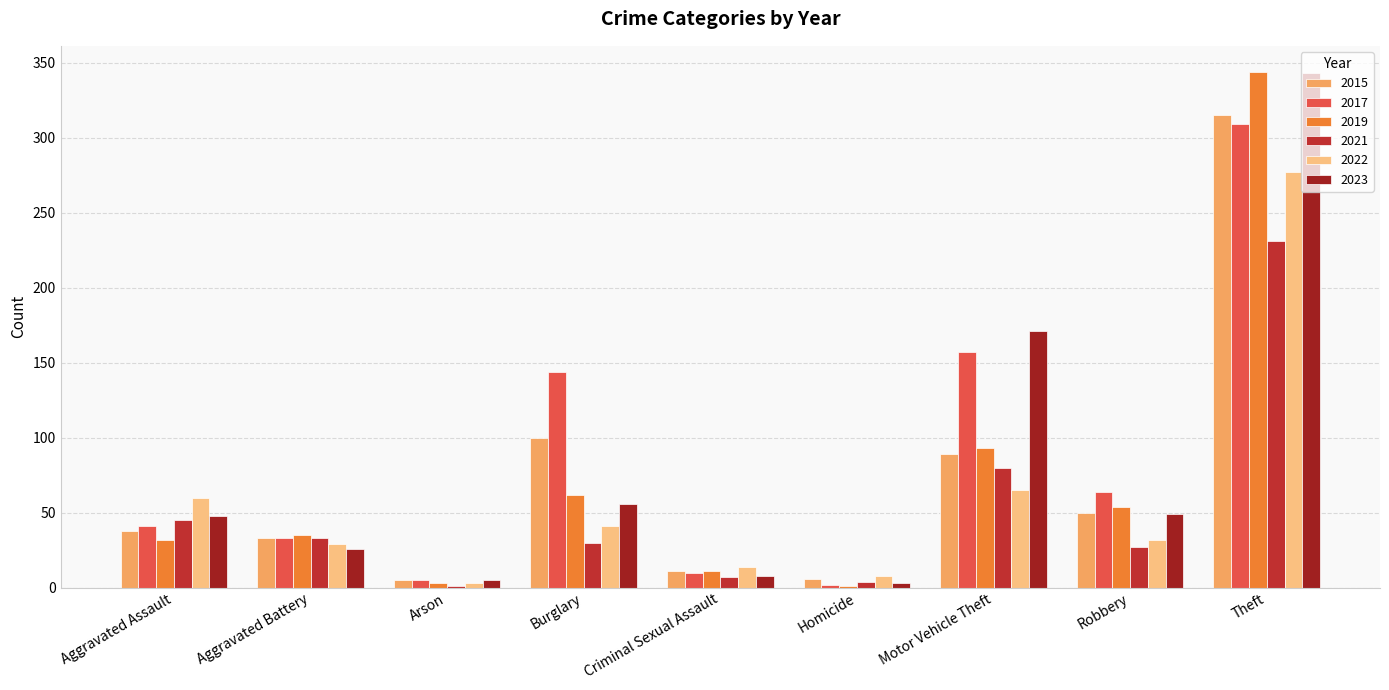

What is the label of the 8th bar from the right?

Aggravated Battery